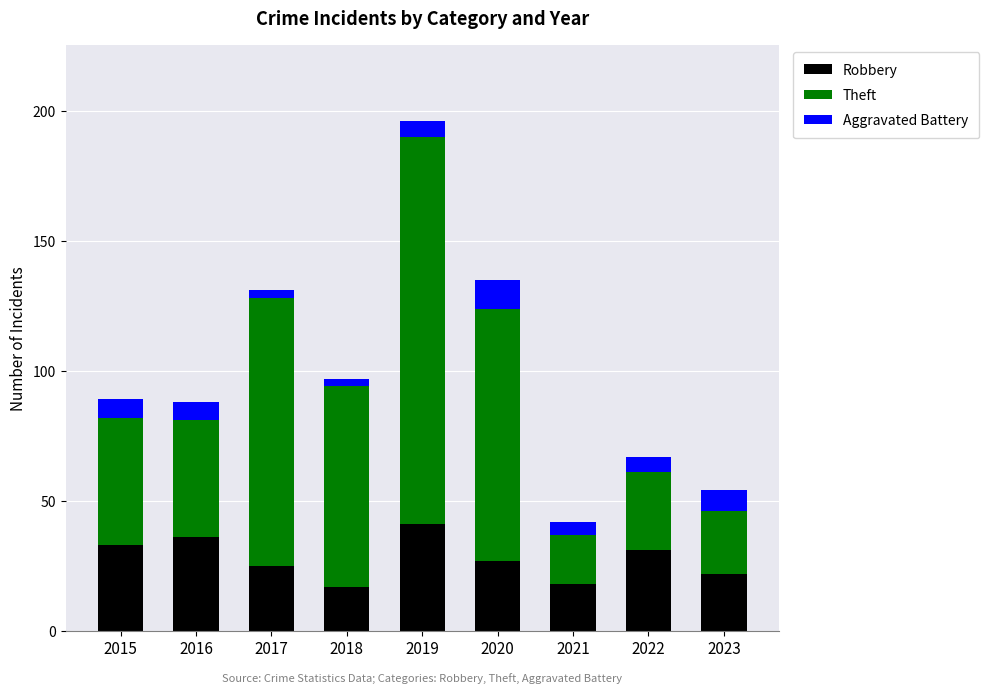

What is the sum of all Robbery values?

250